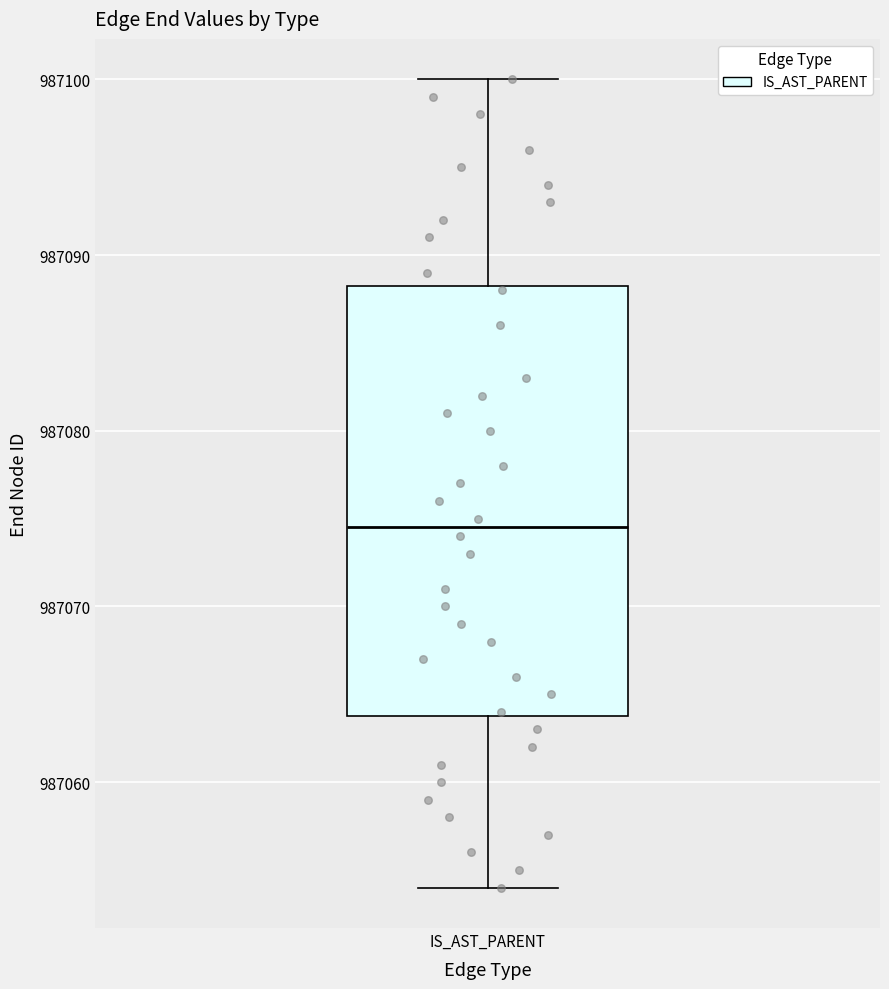

Where does the lower whisker of the box for IS_AST_PARENT end on the y-axis? The values are not printed on the chart, so give them approximately, as read against the axis.

987054